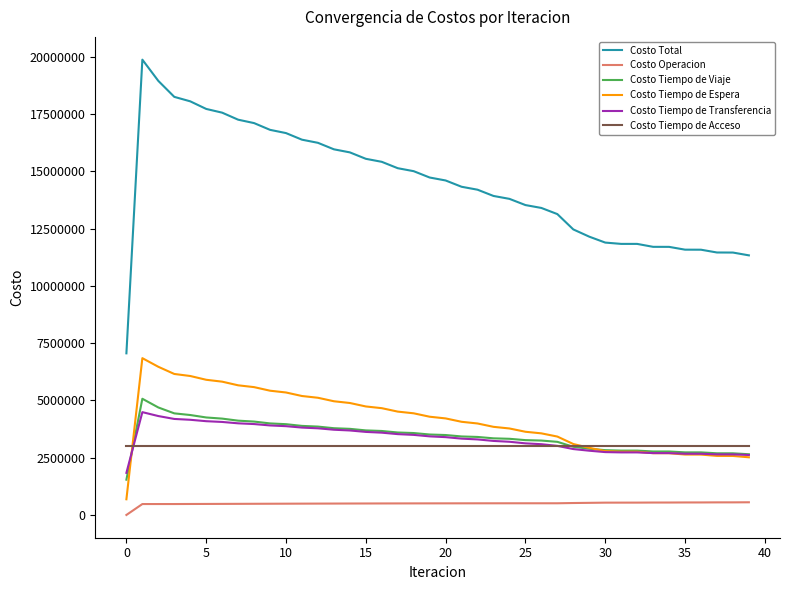

What is the average value of the Costo Total series?

14433904.5